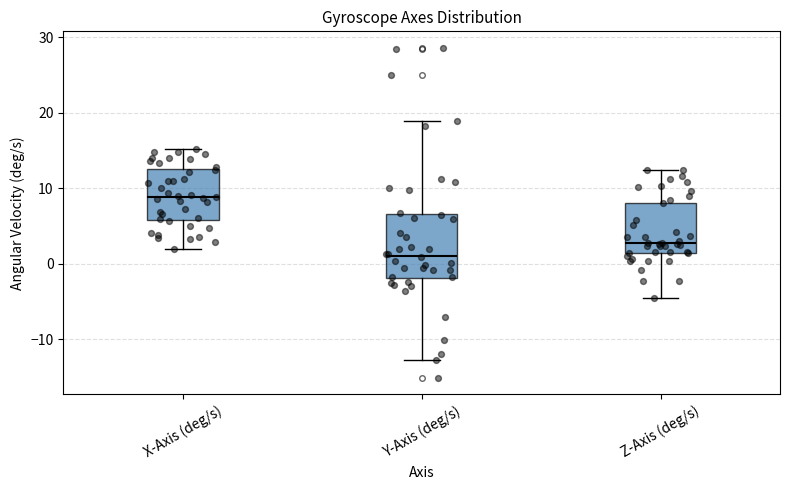

Reading left to right, read every box against the y-axis: the position of its median line, the range the box covers, and the ends of its whiskers. The values are not printed on the chart, so give them approximately, as read against the axis.

X-Axis (deg/s): median 9, box 6 to 13, whiskers 2 to 15
Y-Axis (deg/s): median 1, box -2 to 7, whiskers -13 to 19
Z-Axis (deg/s): median 3, box 1 to 8, whiskers -4 to 12